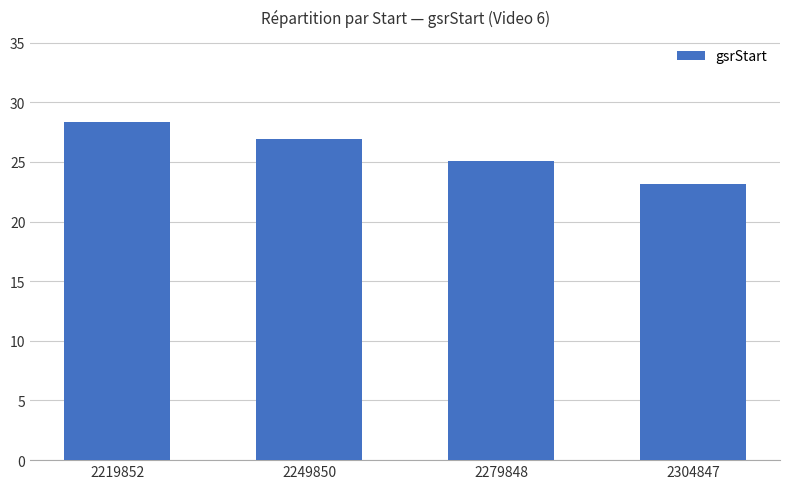

Reading left to right, what are all the values shown in this chart?

28.4	26.9	25.1	23.1